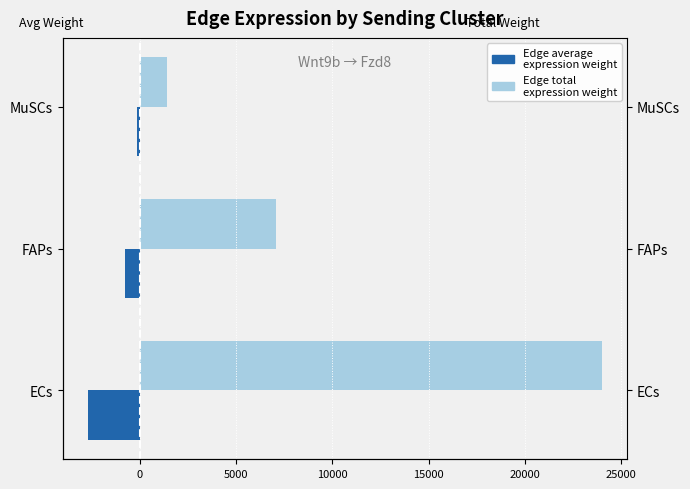

How many data points in Edge average expression weight are less than -783?

2